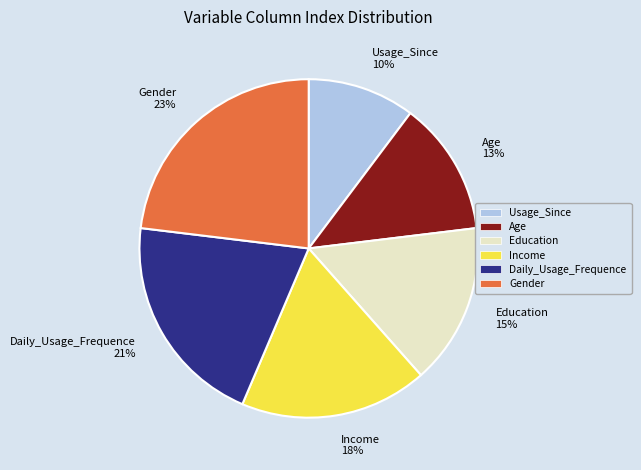

Approximately how many times larger is the value at Income 18% compared to Education 15%?

1.2